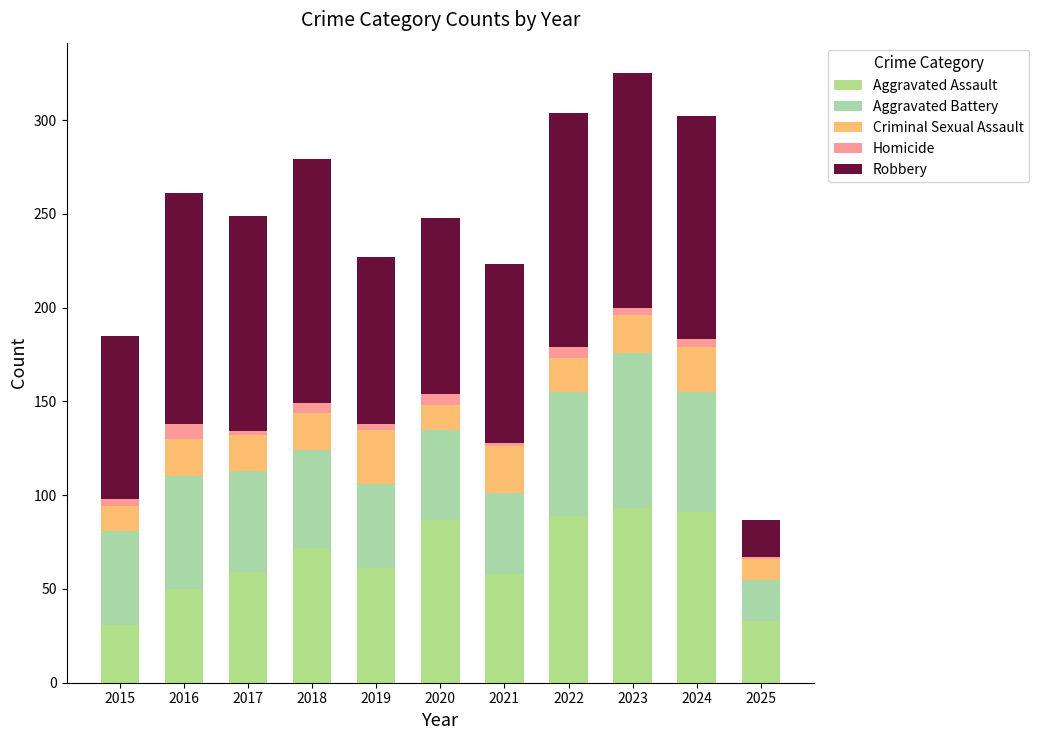

What is the sum of all Aggravated Assault values?

724